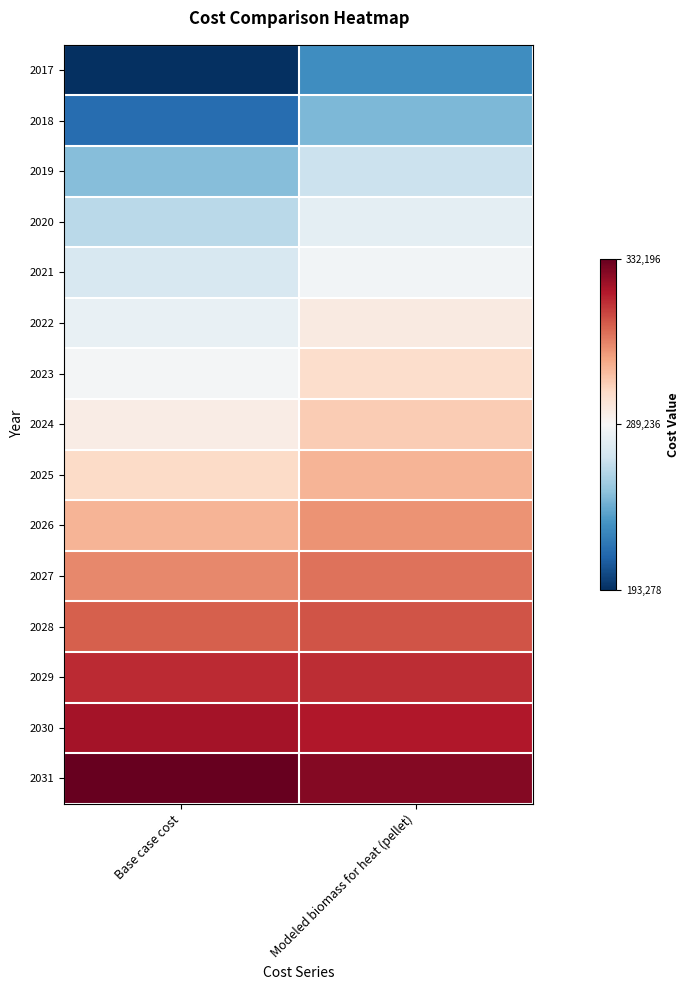

Reading right to left, extract all data points from this chart.

2017: Modeled biomass for heat (pellet)=229575.2	Base case cost=193278.2
2018: Modeled biomass for heat (pellet)=246091.5	Base case cost=216431.2
2019: Modeled biomass for heat (pellet)=268801.3	Base case cost=248266.5
2020: Modeled biomass for heat (pellet)=279640.2	Base case cost=263460.7
2021: Modeled biomass for heat (pellet)=286866.0	Base case cost=273590.1
2022: Modeled biomass for heat (pellet)=293059.6	Base case cost=282272.4
2023: Modeled biomass for heat (pellet)=296672.6	Base case cost=287337.1
2024: Modeled biomass for heat (pellet)=300285.5	Base case cost=292401.9
2025: Modeled biomass for heat (pellet)=303898.4	Base case cost=297466.6
2026: Modeled biomass for heat (pellet)=308543.6	Base case cost=303978.3
2027: Modeled biomass for heat (pellet)=312672.7	Base case cost=309766.6
2028: Modeled biomass for heat (pellet)=316285.7	Base case cost=314831.3
2029: Modeled biomass for heat (pellet)=320930.9	Base case cost=321343.1
2030: Modeled biomass for heat (pellet)=323511.5	Base case cost=324960.7
2031: Modeled biomass for heat (pellet)=328672.9	Base case cost=332196.0